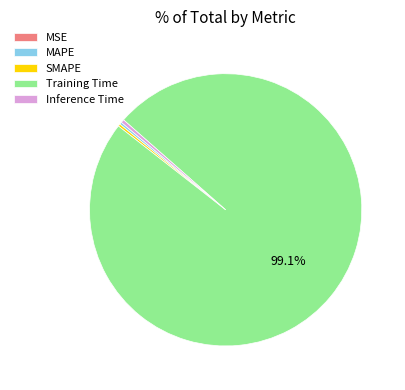

Which slice is the largest?

Training Time